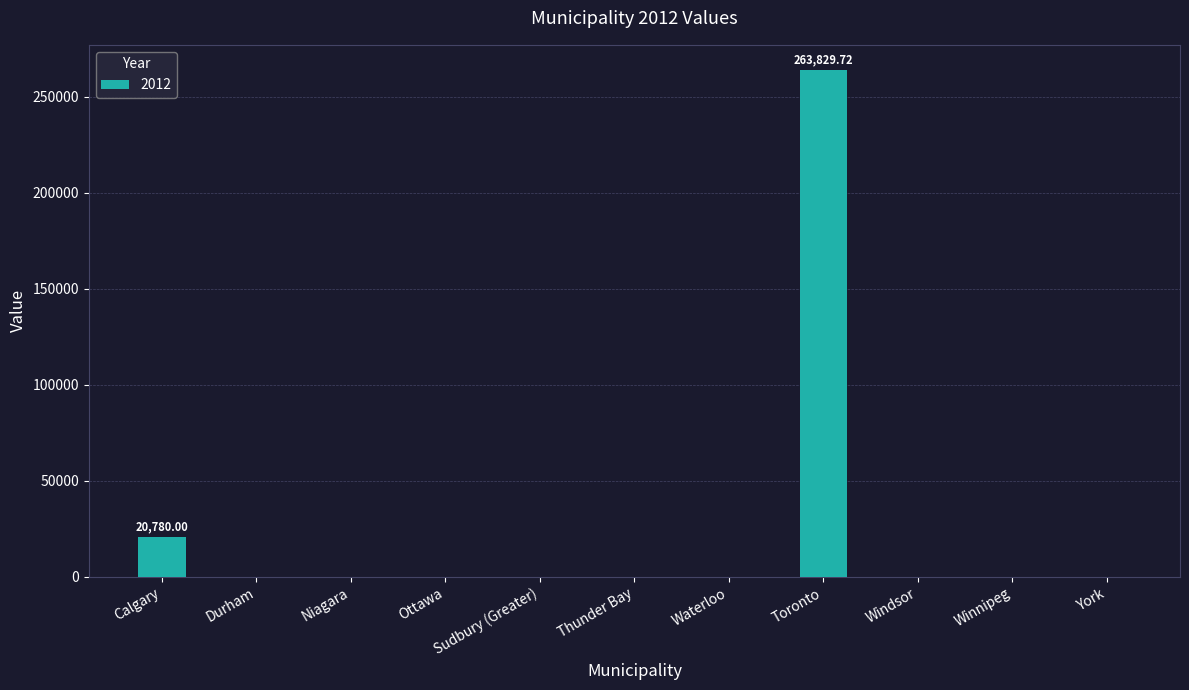

Count the number of data series in this chart.

1